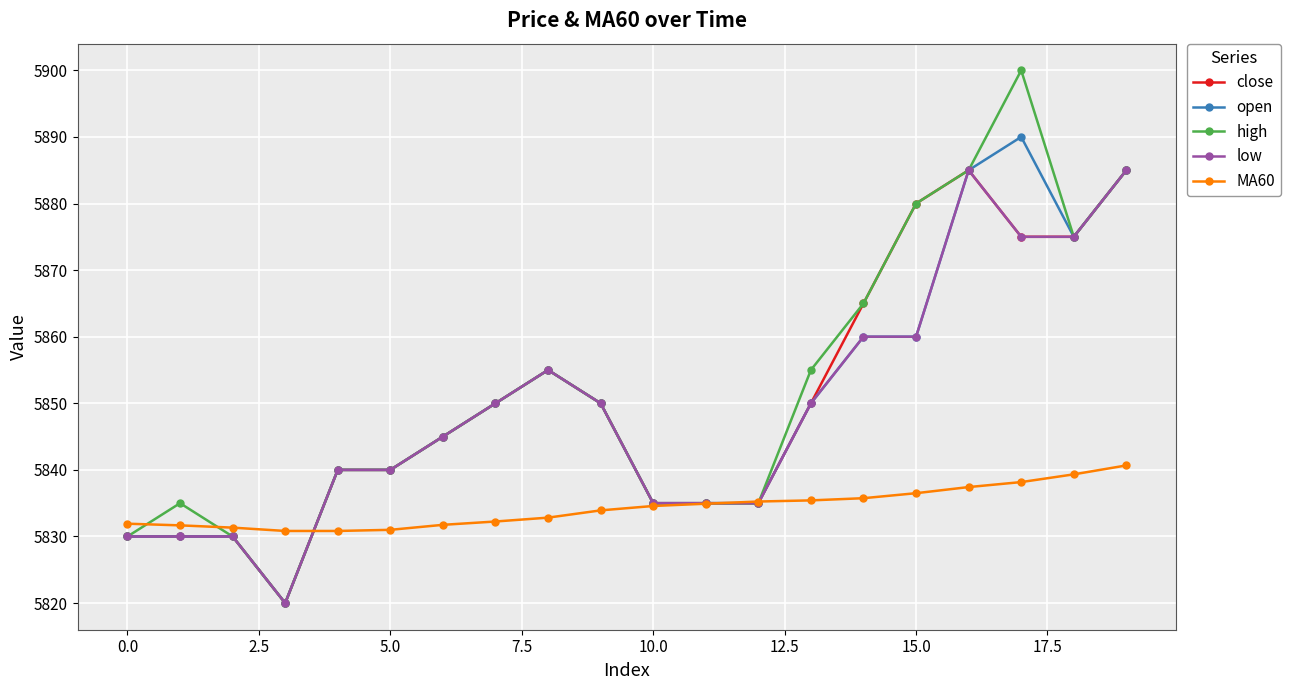

What is the greatest value displayed?

5900.0